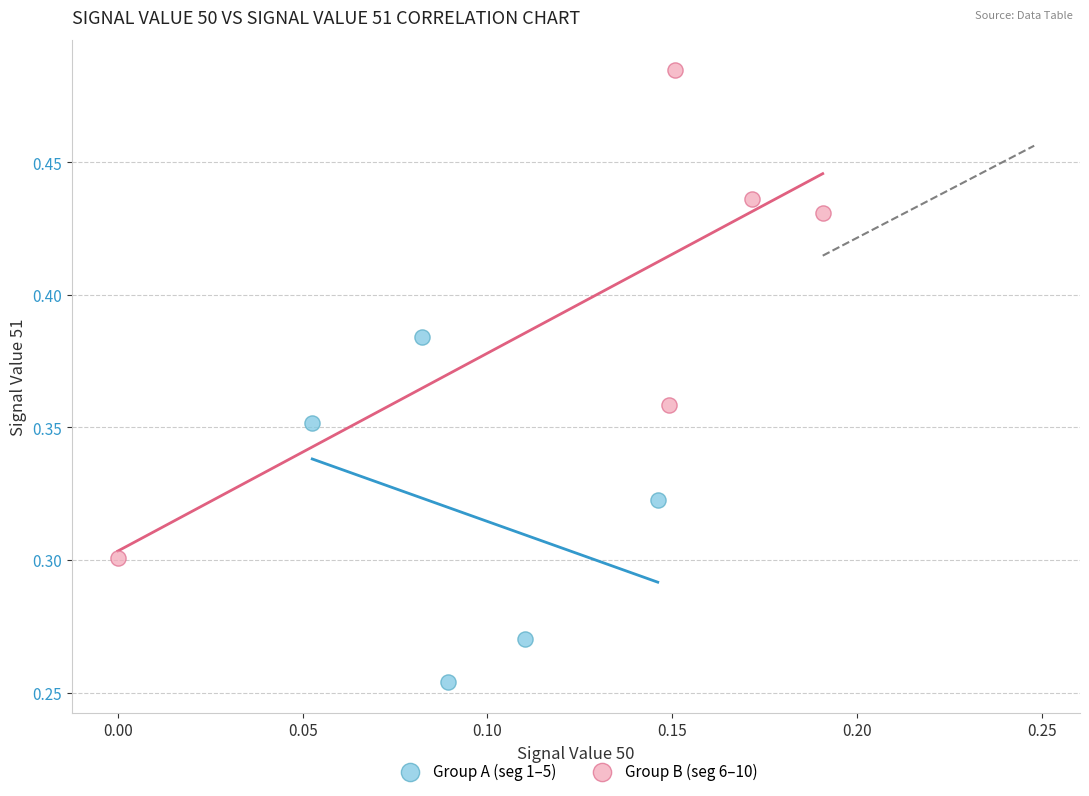

Which series reaches the minimum Y coordinate?

Group A (seg 1–5)